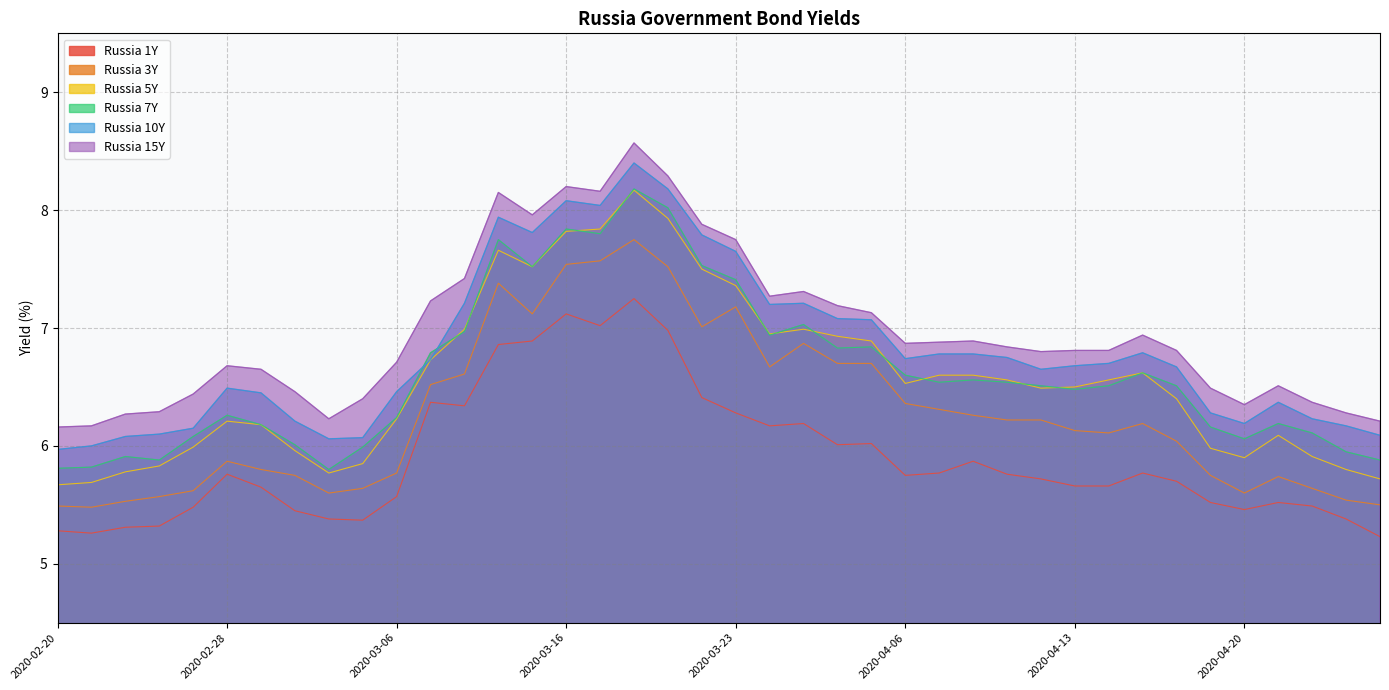

List the series in order of their peak value, highest first.

Russia 15Y, Russia 10Y, Russia 7Y, Russia 5Y, Russia 3Y, Russia 1Y